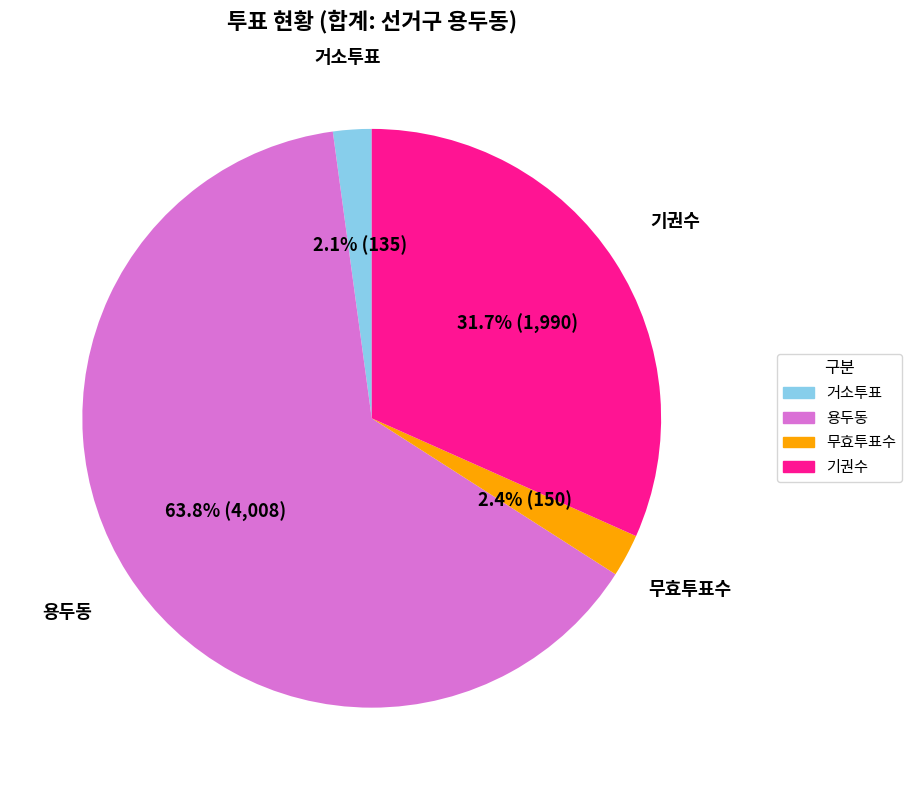

To the nearest percent, what is the difference between the largest and smallest slice percentages?

62%